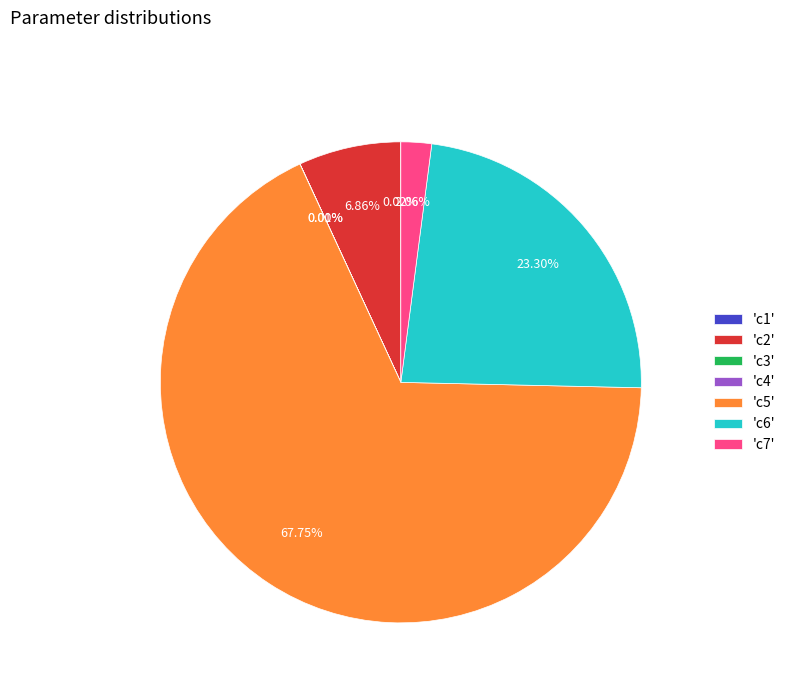

What is the ratio of the value at 'c7' to the value at 'c2'?

0.3